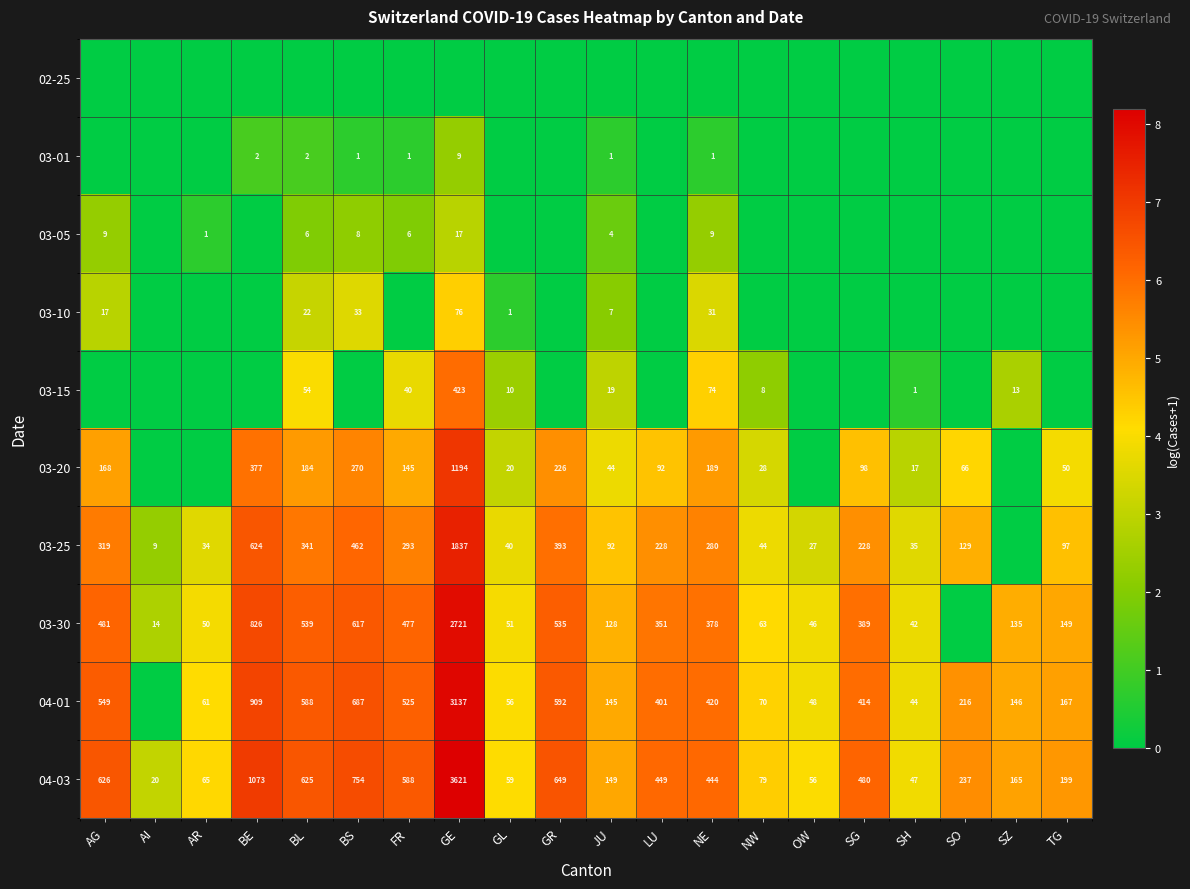

How many distinct data groups are displayed?

10